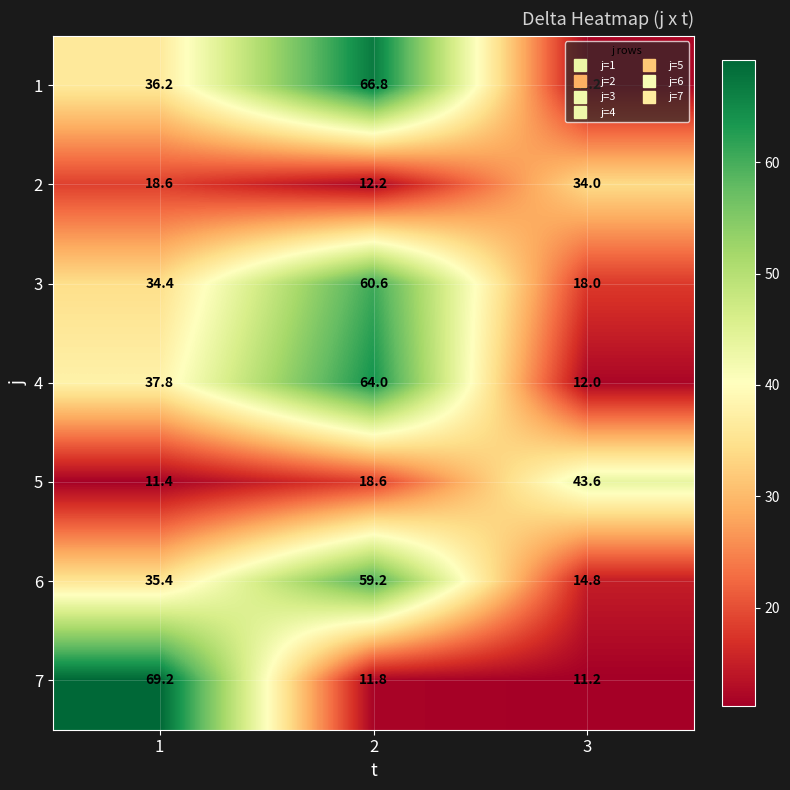

What is the difference between the maximum and second lowest values in the 6 series?

23.8